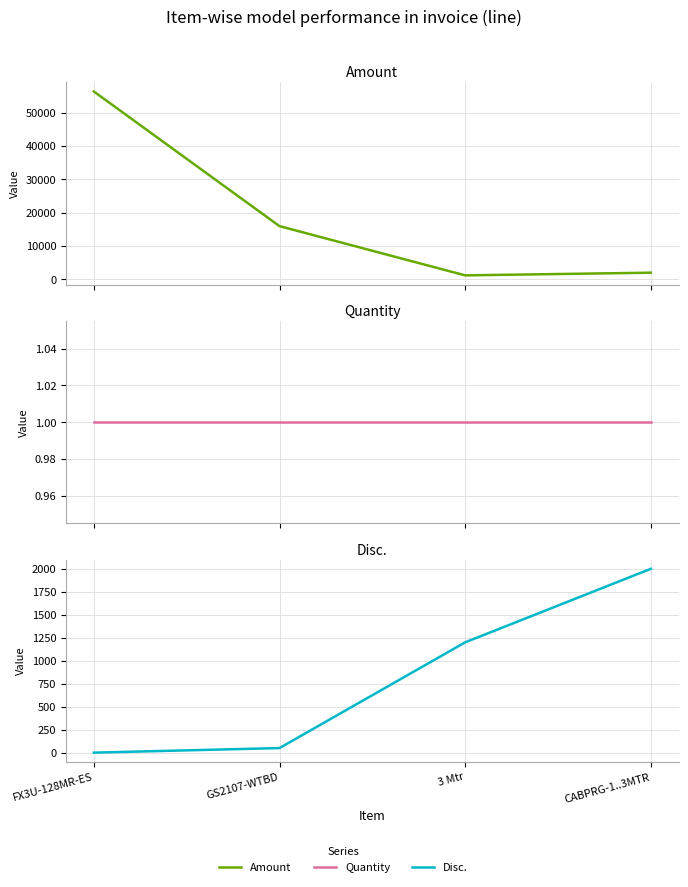

True or false: Amount and Disc. cross at least once.

False